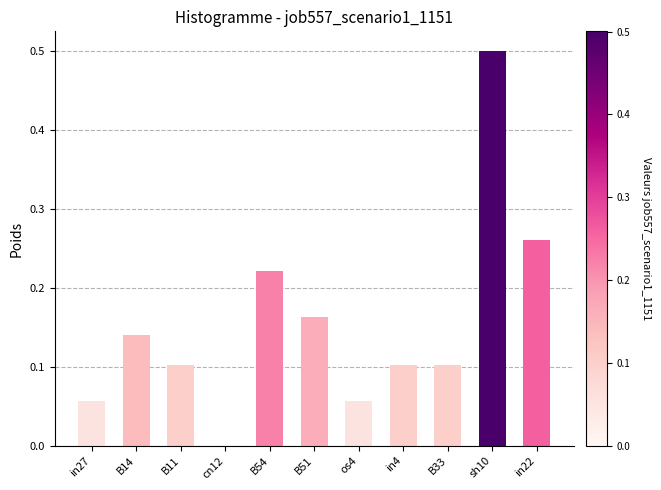

What is the sum of the values at B14 and in22?

0.4